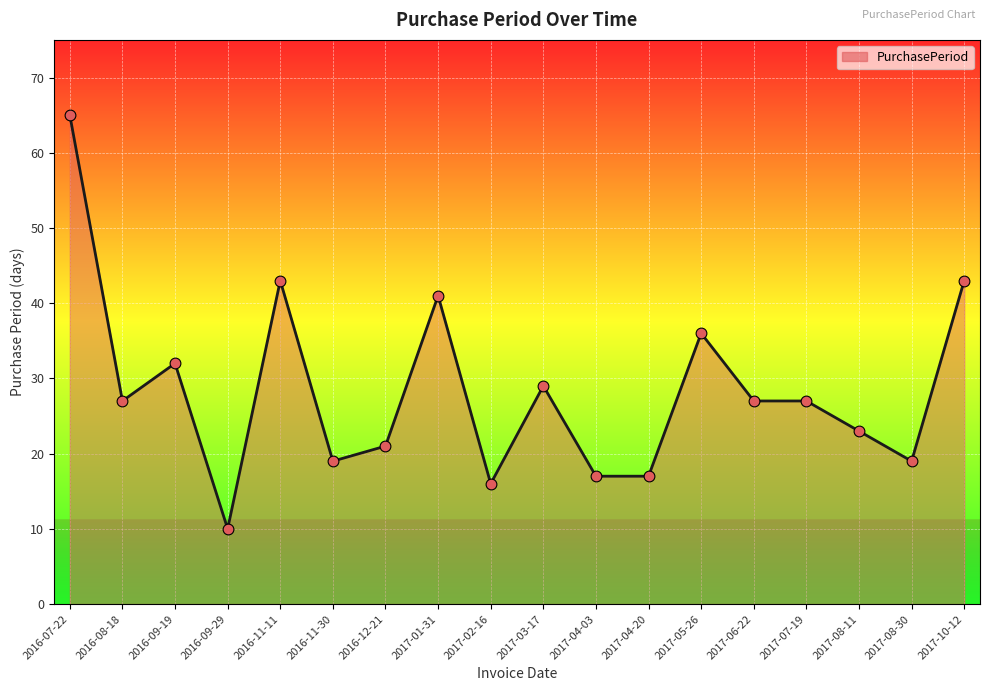

Approximately how many times larger is the value at 2016-07-22 compared to 2017-04-03?

3.8